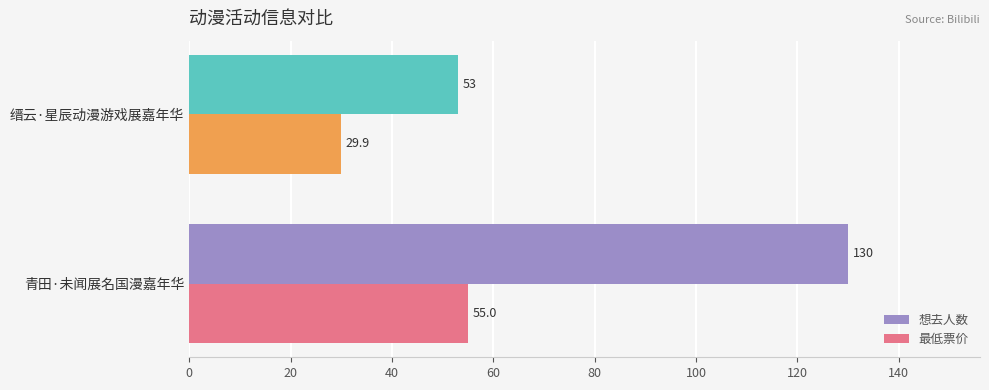

Is the value of 最低票价 at 青田·未闻展名国漫嘉年华 greater than the value of 想去人数 at 缙云·星辰动漫游戏展嘉年华?

Yes